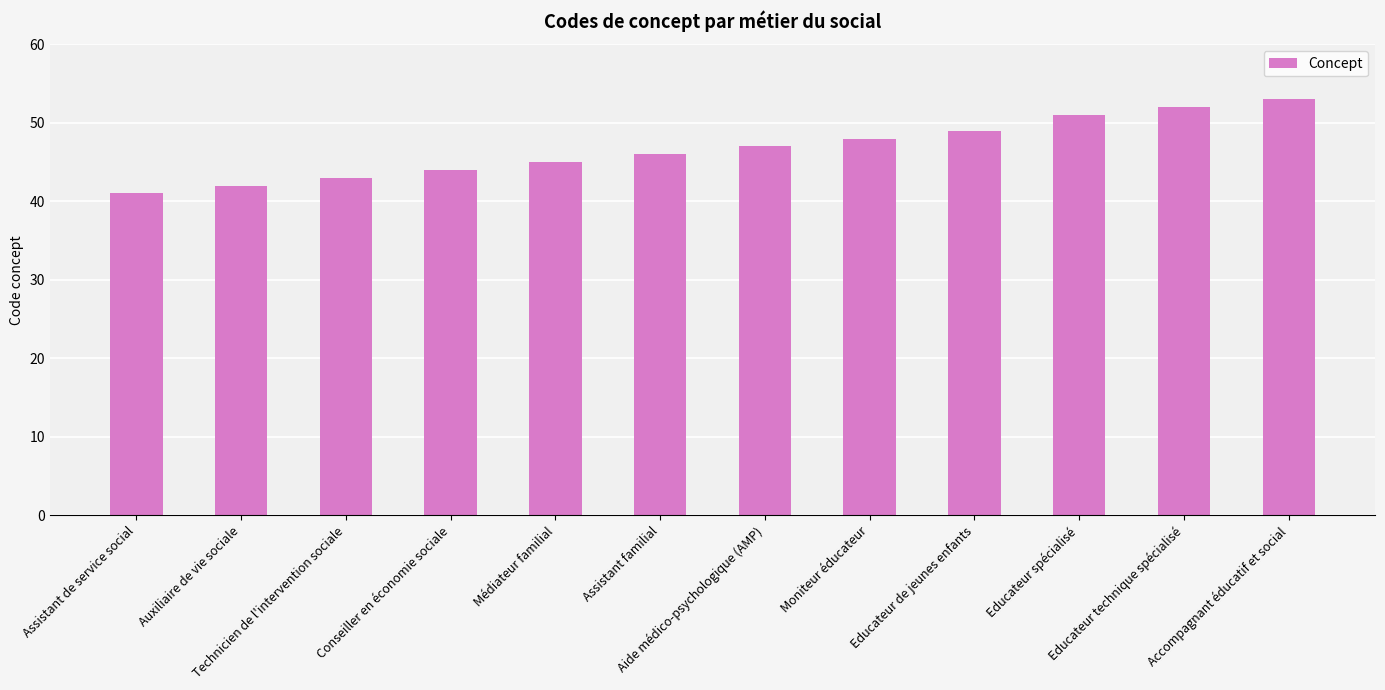

True or false: the data shows 42 at Auxiliaire de vie sociale.

True